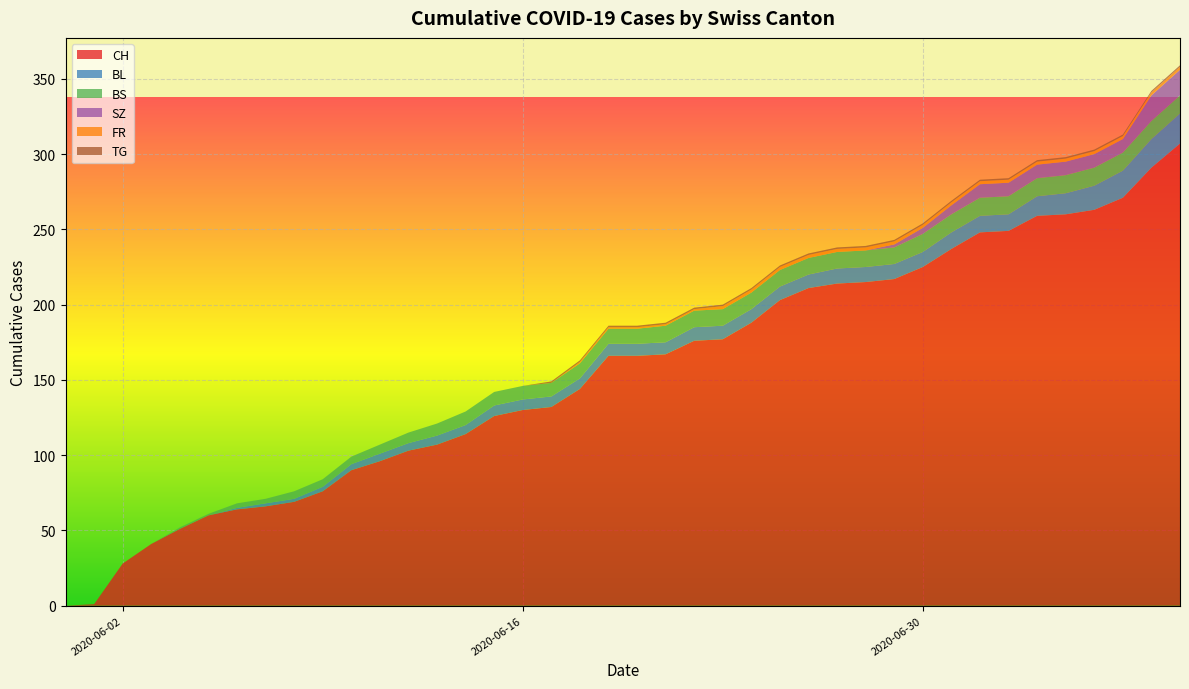

What is the maximum value for CH?

307